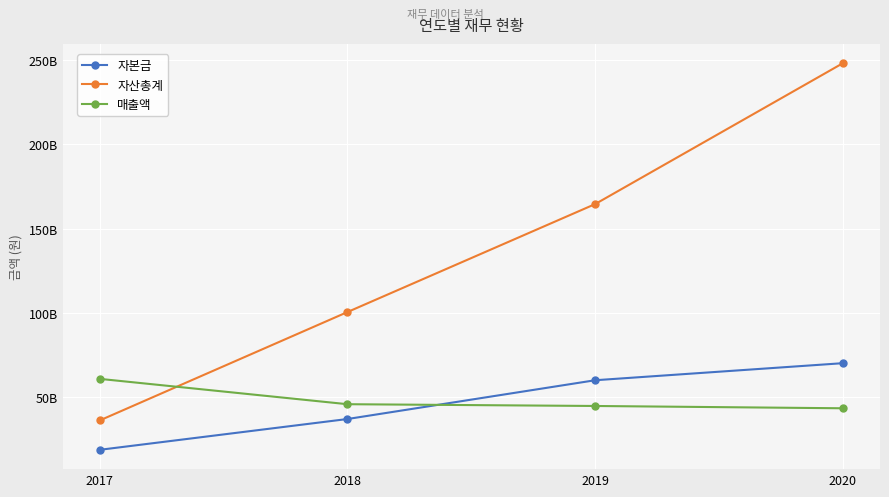

Is this an area chart (filled region under the line)?

No